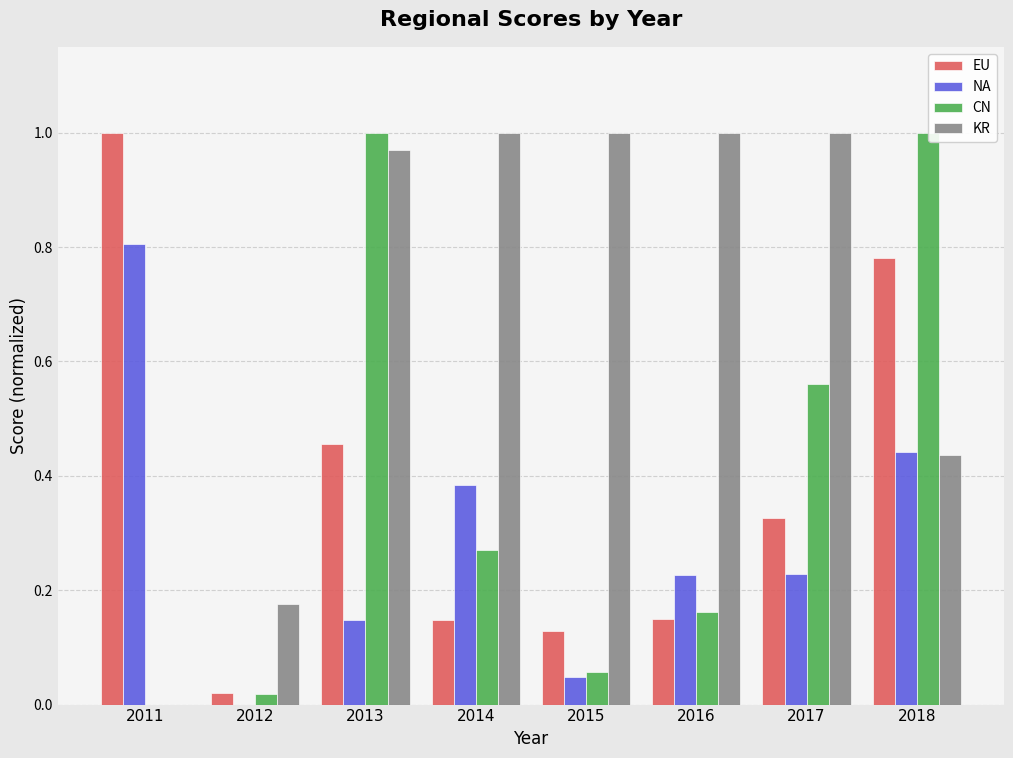

The value of NA at 2015 is 0.0. True or false?

True